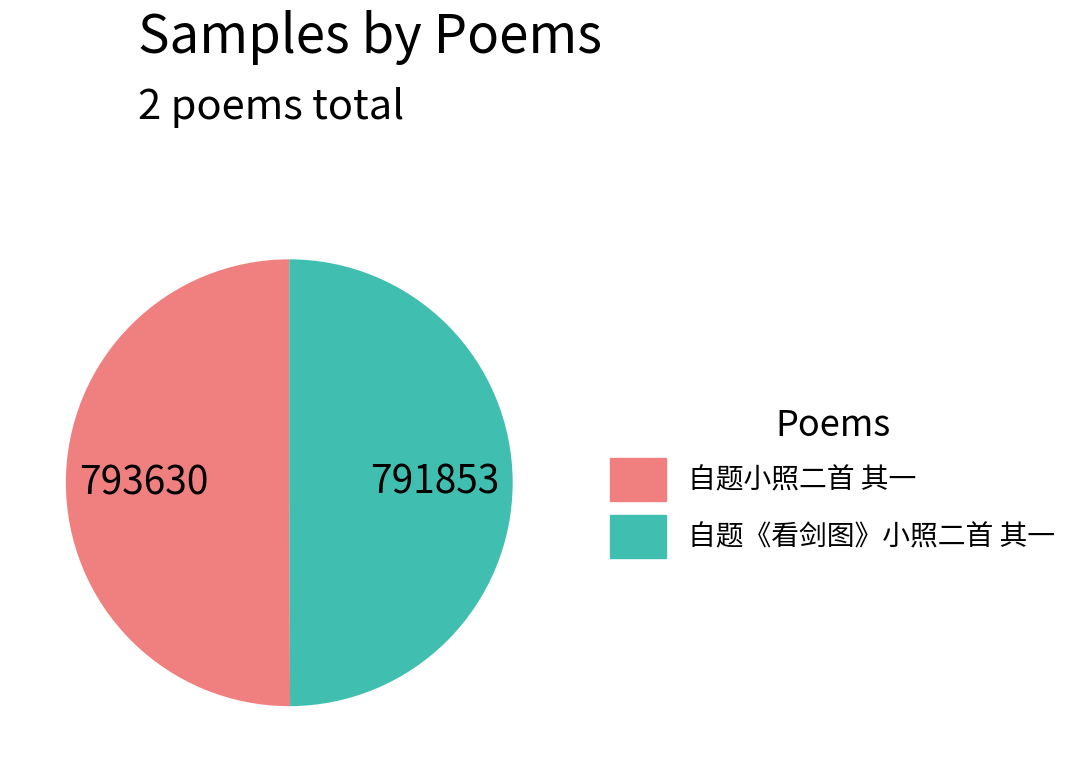

Combined, do 自题《看剑图》小照二首 其一 and 自题小照二首 其一 account for over 50%?

Yes